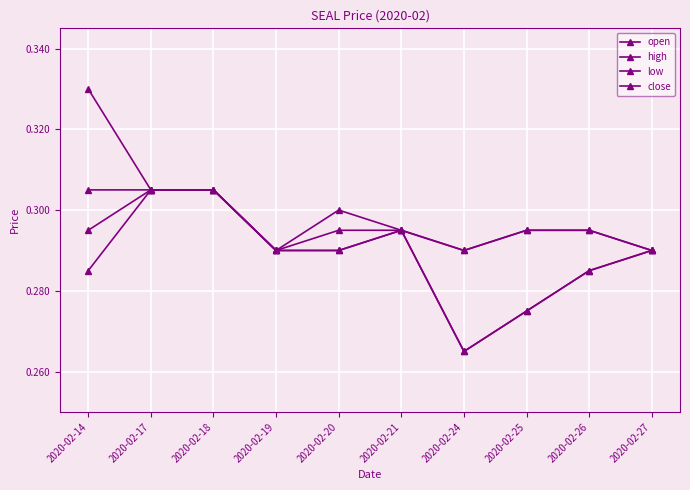

How many lines are shown in the chart?

4